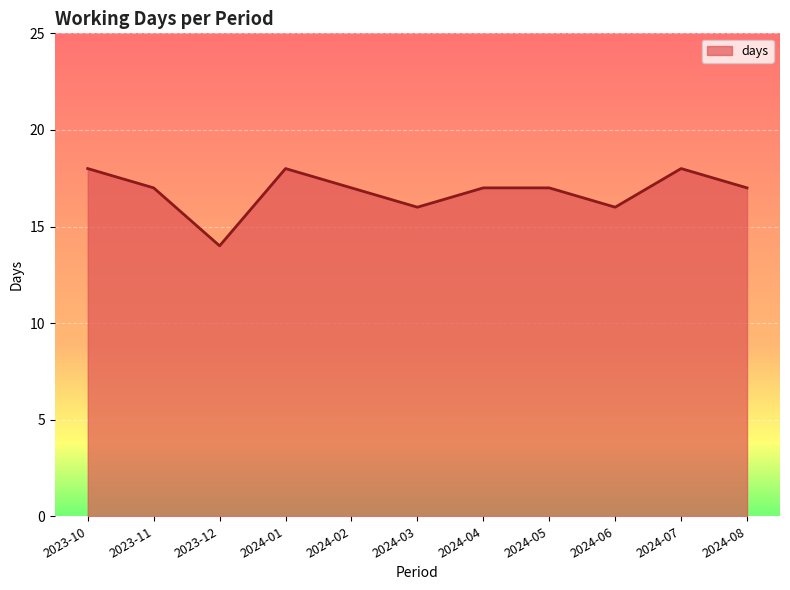

How many lines are shown in the chart?

1